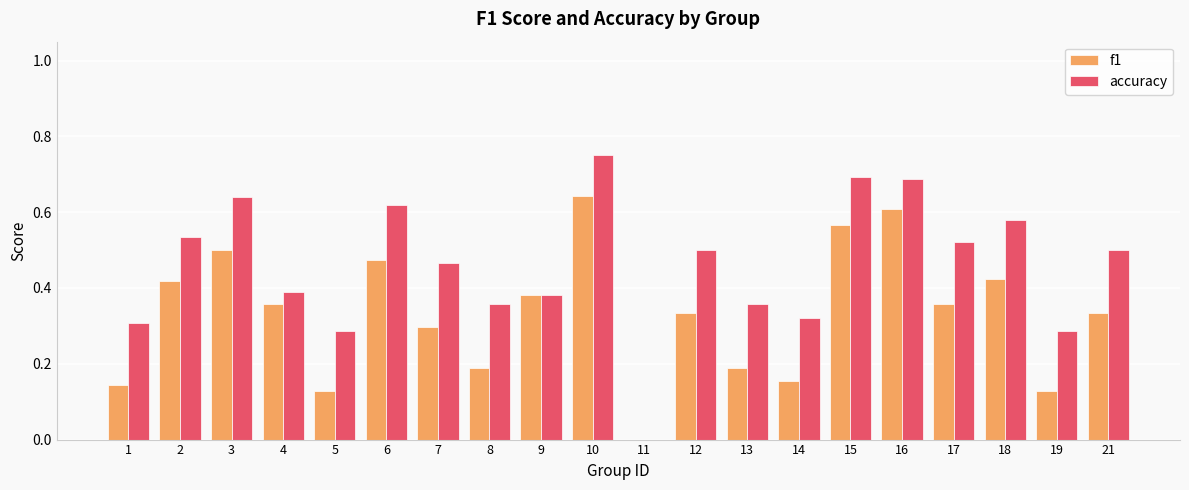

The value of accuracy at 2 is 0.2. True or false?

False